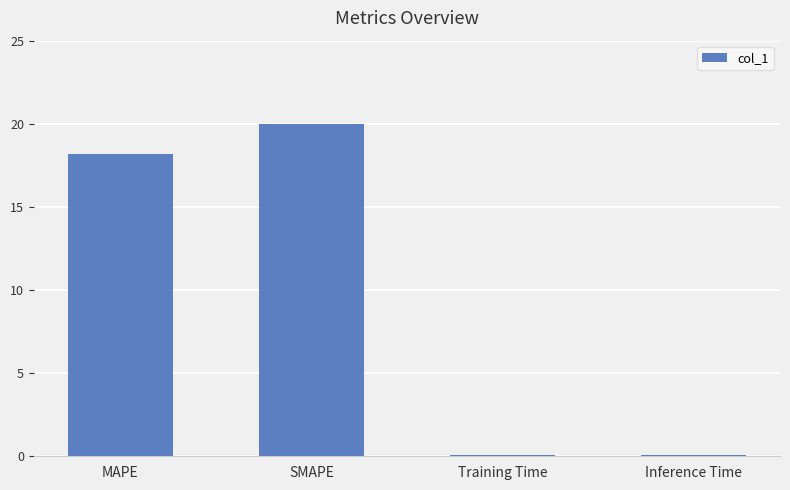

How many bars are there in total?

4